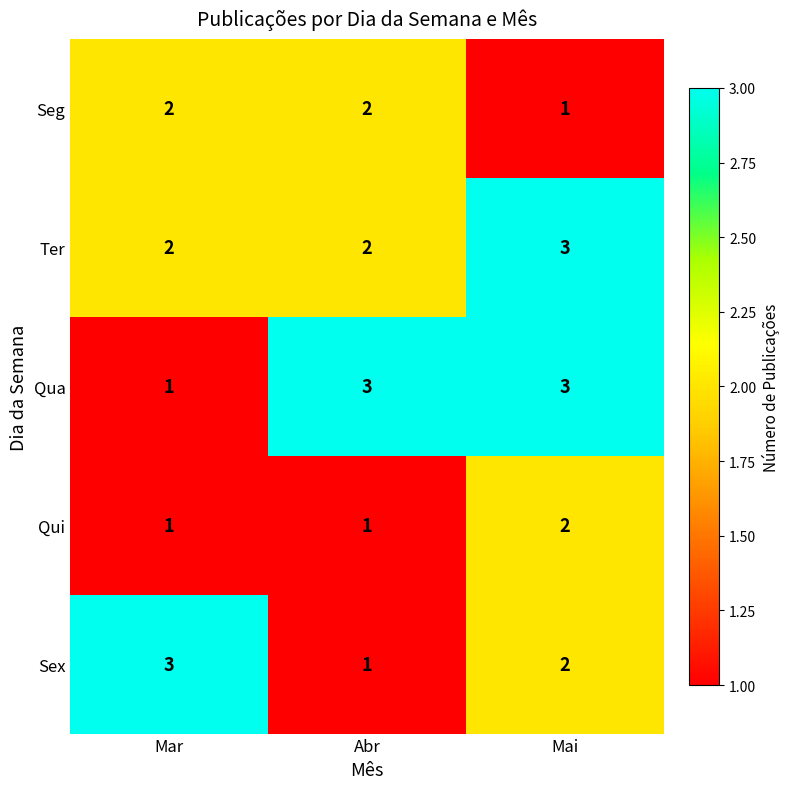

Reading left to right, extract all data points from this chart.

Seg: 2	2	1
Ter: 2	2	3
Qua: 1	3	3
Qui: 1	1	2
Sex: 3	1	2